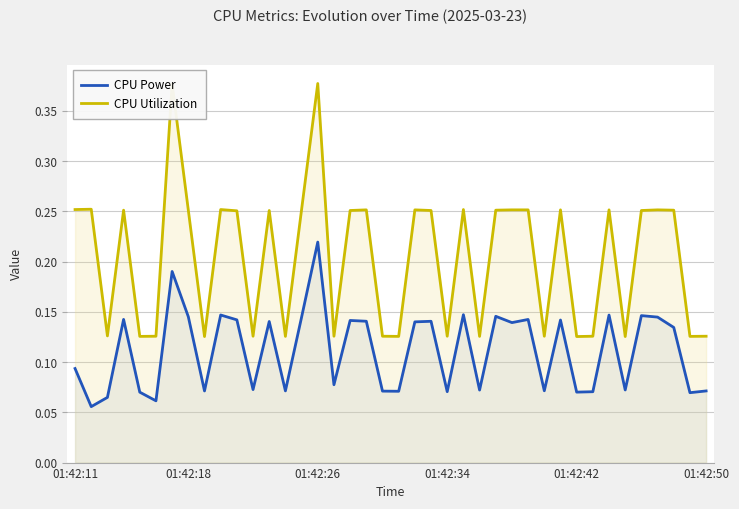

Which series has the largest range (max minus min)?

CPU Utilization